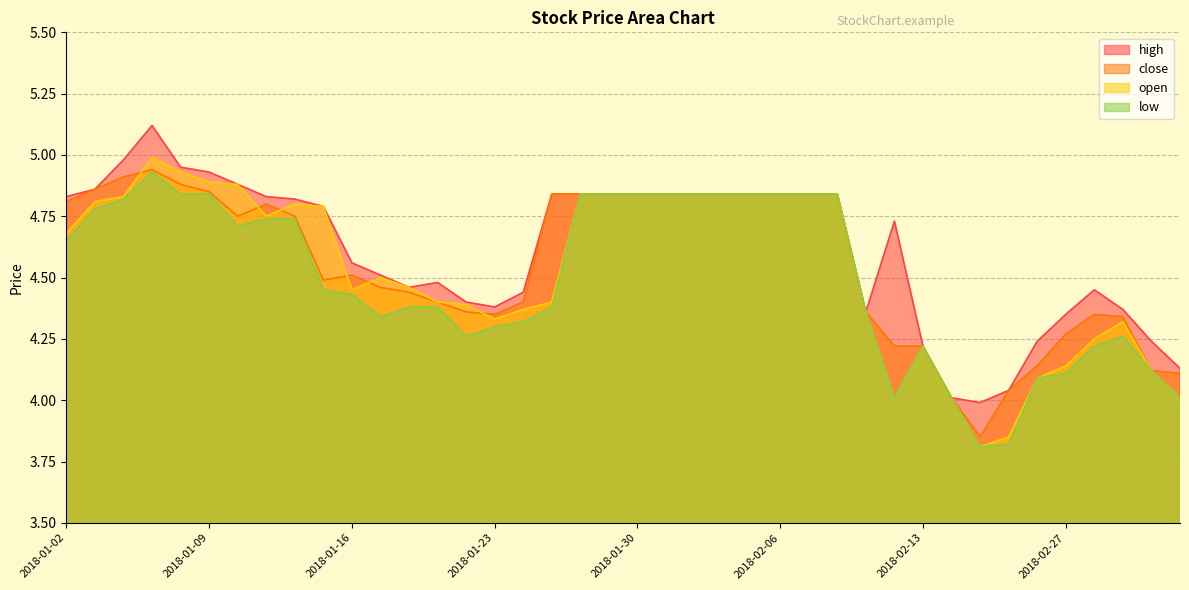

Rank the series by their average value, from highest to lowest.

high, close, open, low